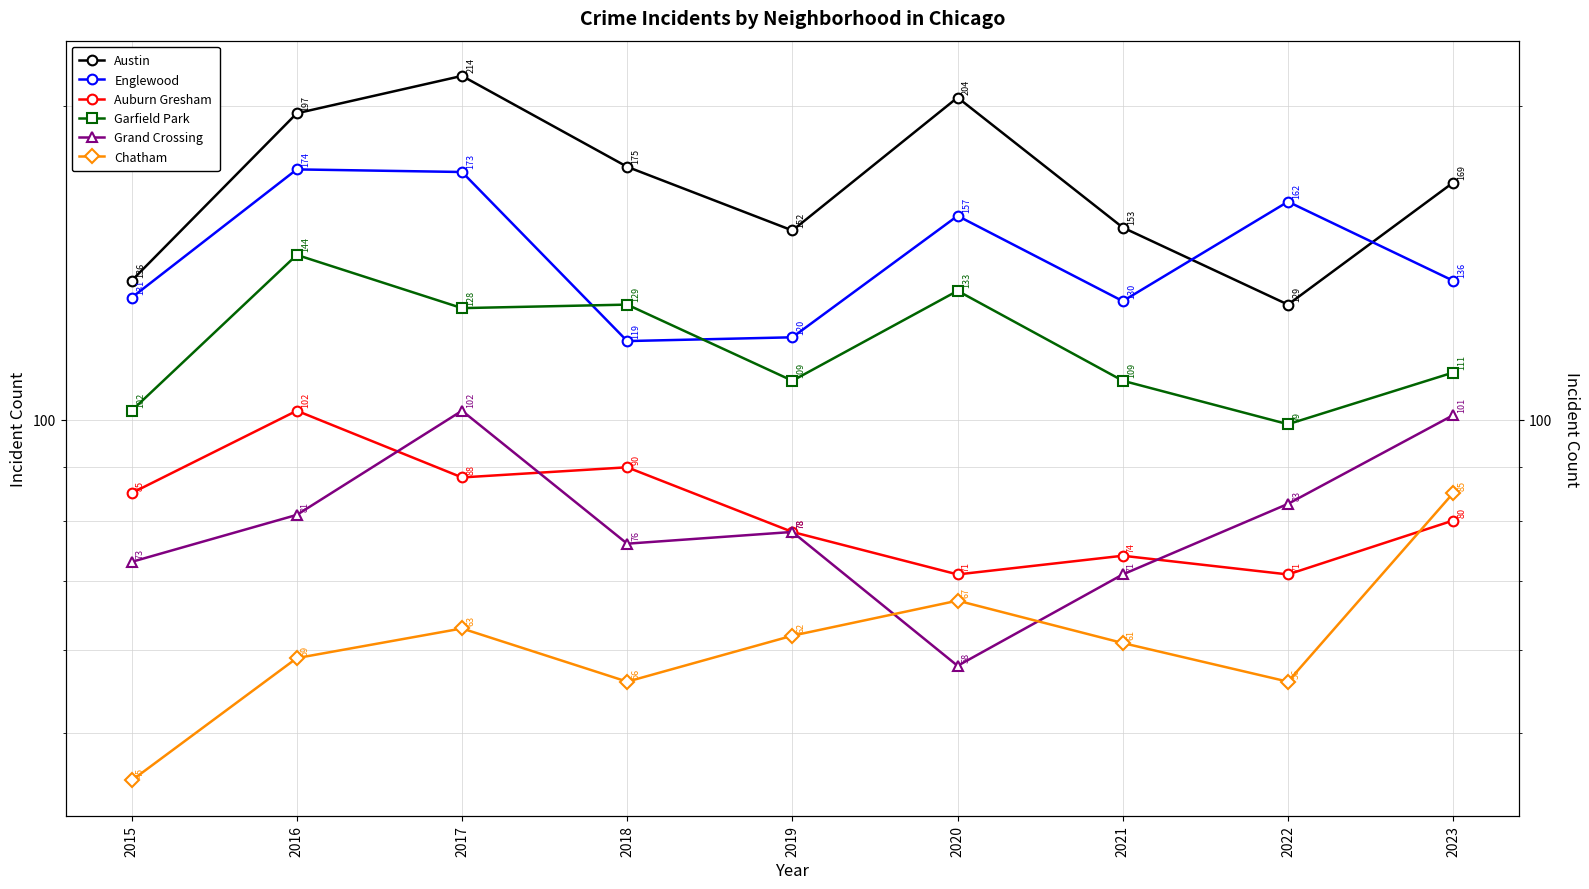

True or false: Auburn Gresham and Englewood cross at least once.

False